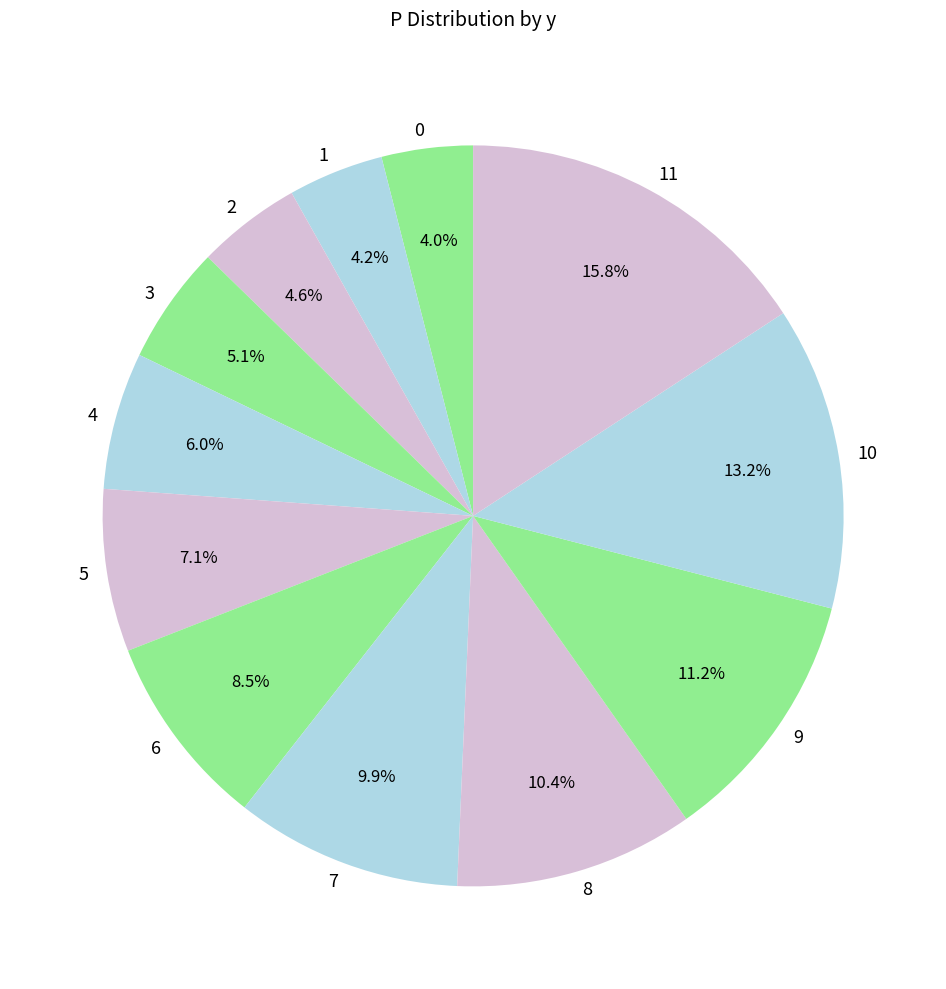

Is it true that 1 is 4% of the pie?

True